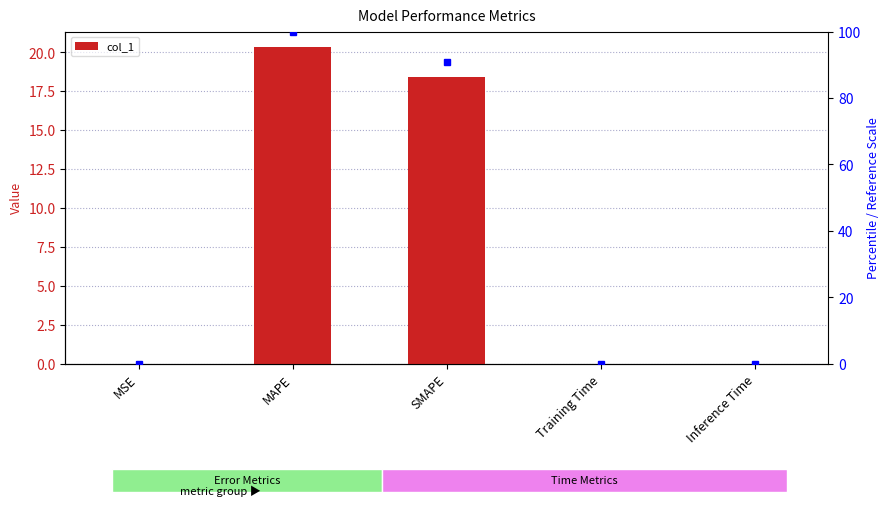

What position from the right is Inference Time?

1